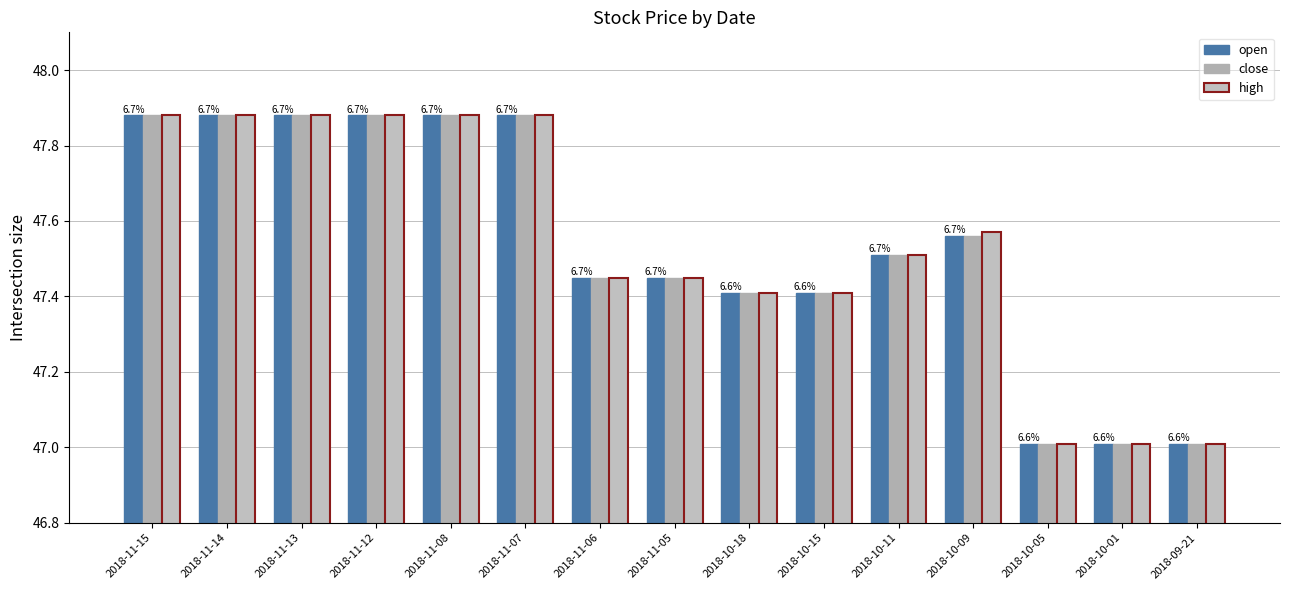

Count the number of data series in this chart.

3